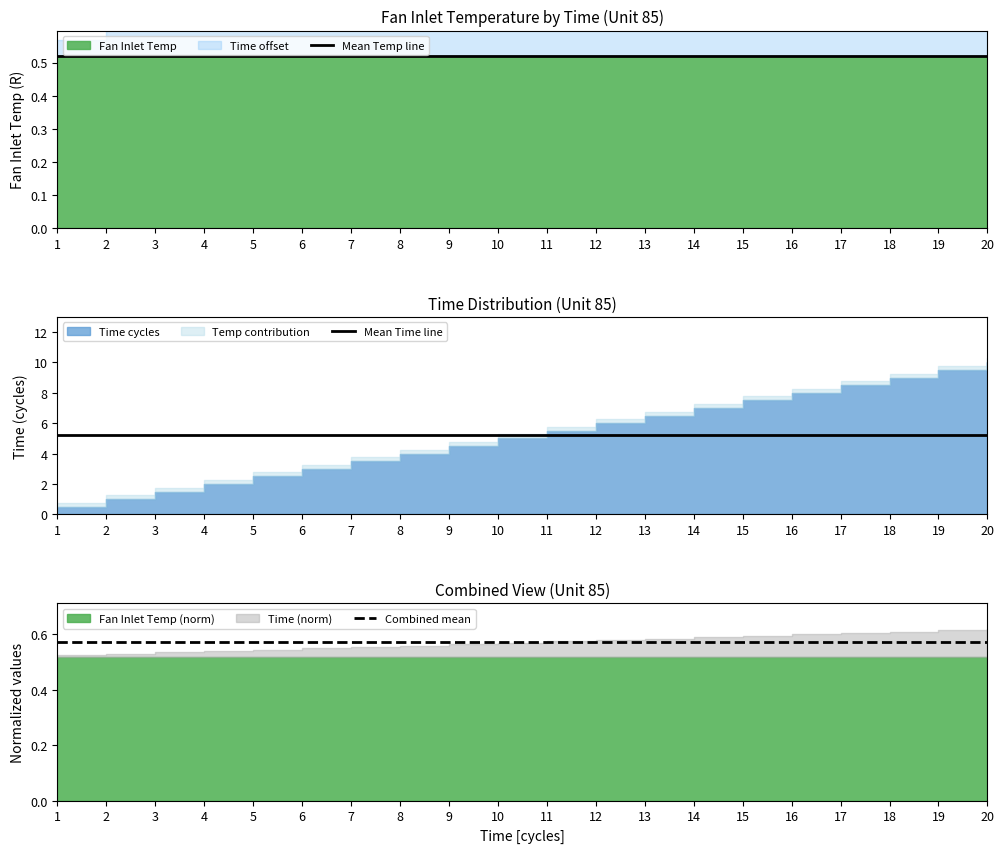

Reading left to right, list all the values displayed in this chart.

Mean Temp line: 0.5	0.5	0.5	0.5	0.5	0.5	0.5	0.5	0.5	0.5	0.5	0.5	0.5	0.5	0.5	0.5	0.5	0.5	0.5	0.5
Mean Time line: 5.2	5.2	5.2	5.2	5.2	5.2	5.2	5.2	5.2	5.2	5.2	5.2	5.2	5.2	5.2	5.2	5.2	5.2	5.2	5.2
Combined mean: 0.6	0.6	0.6	0.6	0.6	0.6	0.6	0.6	0.6	0.6	0.6	0.6	0.6	0.6	0.6	0.6	0.6	0.6	0.6	0.6